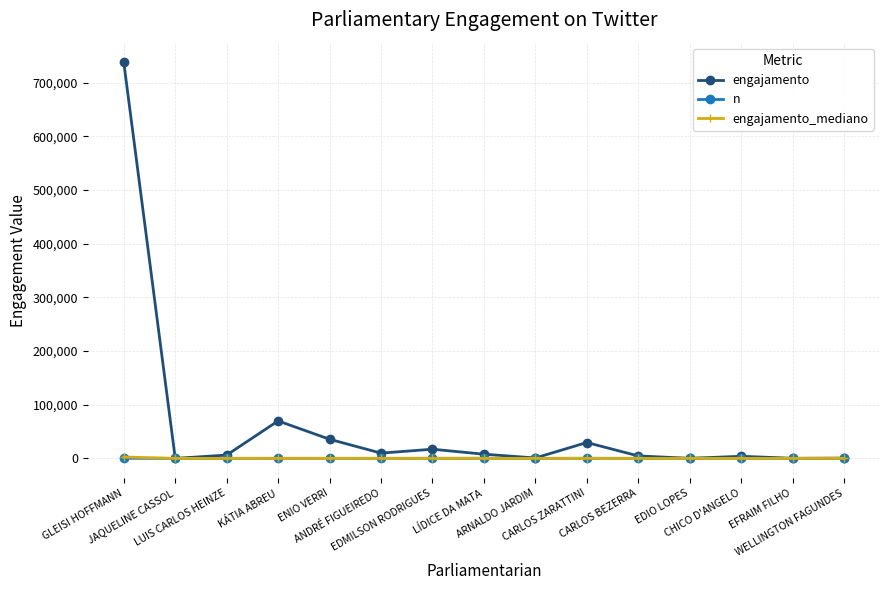

What are all the series names shown in the legend?

engajamento, n, engajamento_mediano